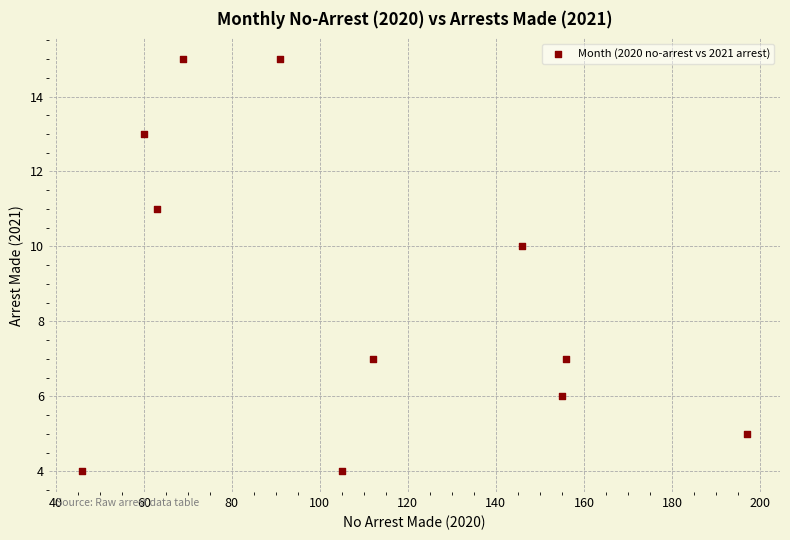

What is the range of Y values (max minus min)?

11